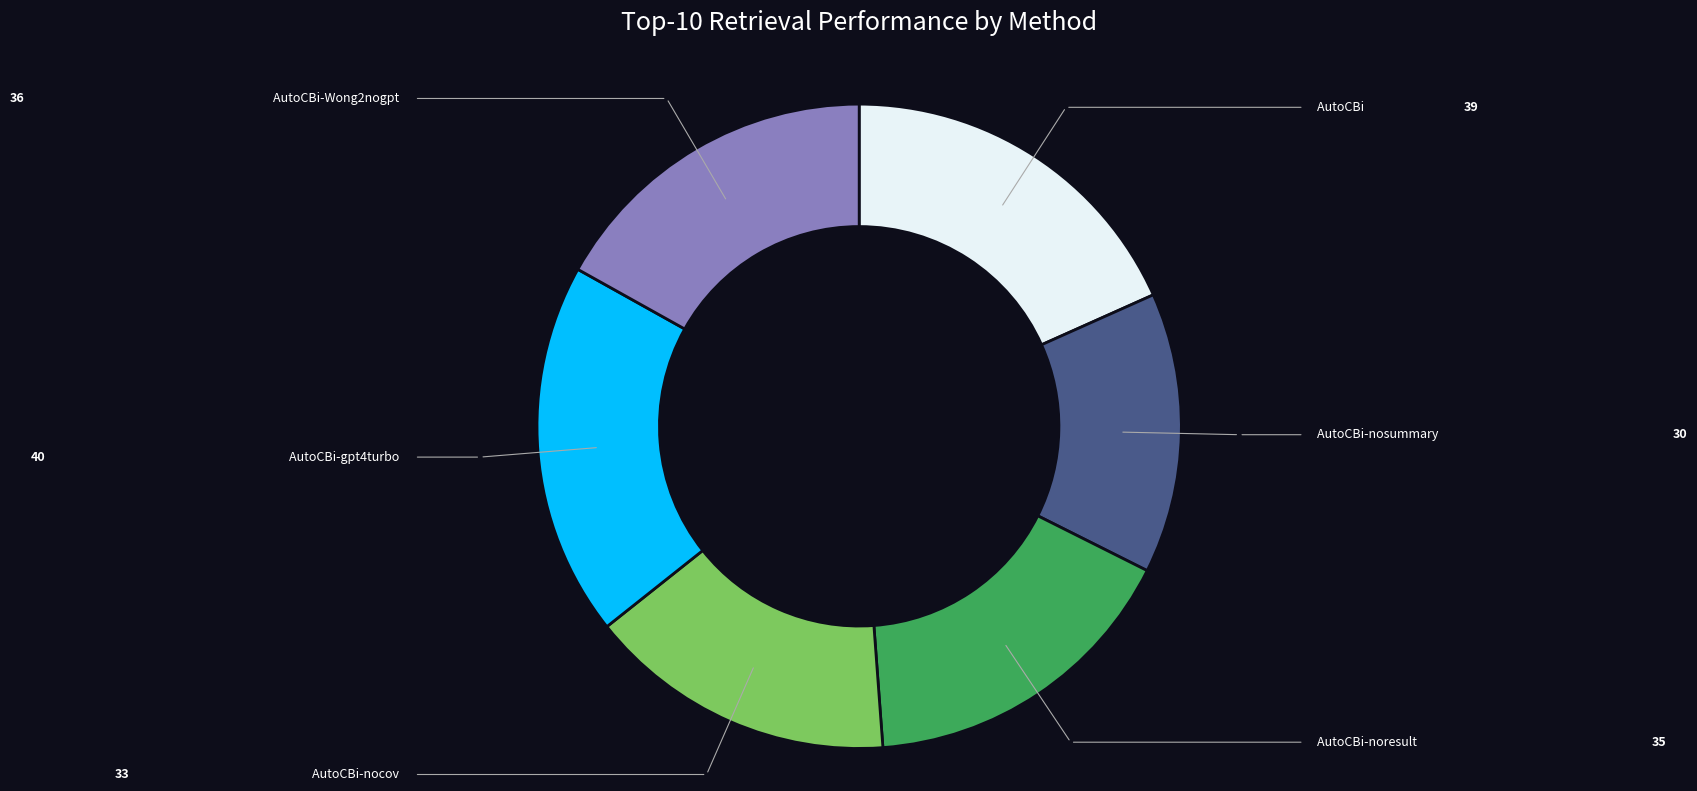

Is there any slice that represents more than half of the pie?

No